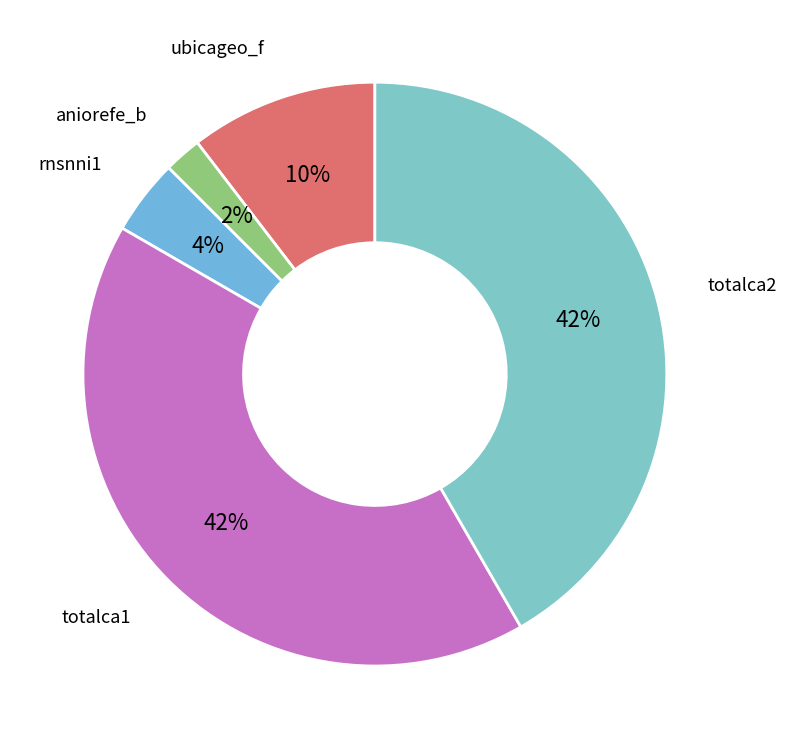

Which slice is the smallest?

aniorefe_b